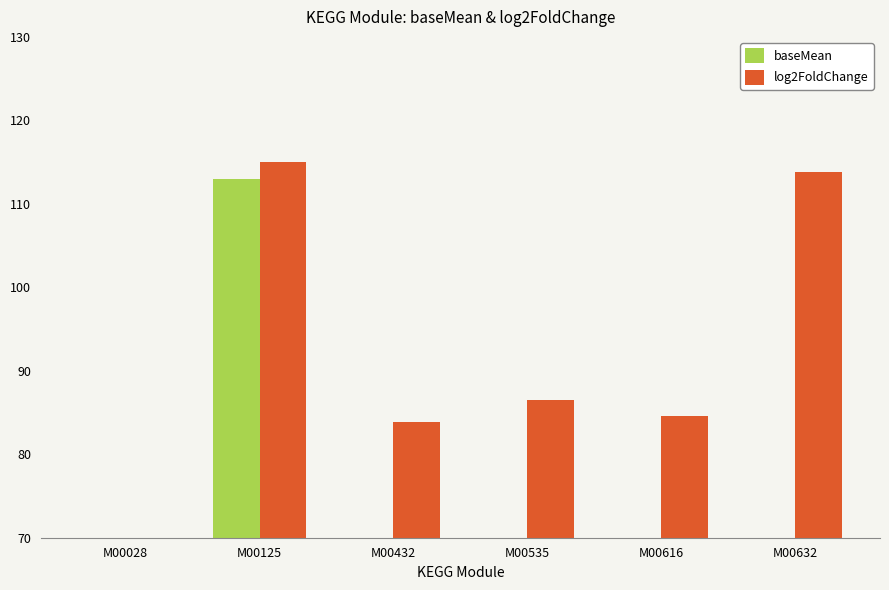

At which category is the sum across all series the highest?

M00125